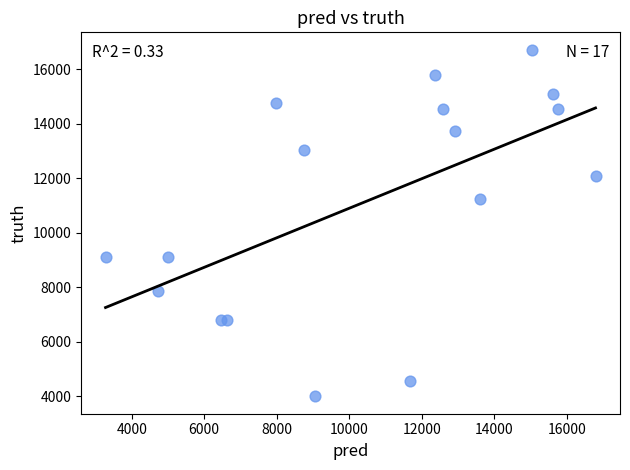

What is the range of Y values (max minus min)?

12724